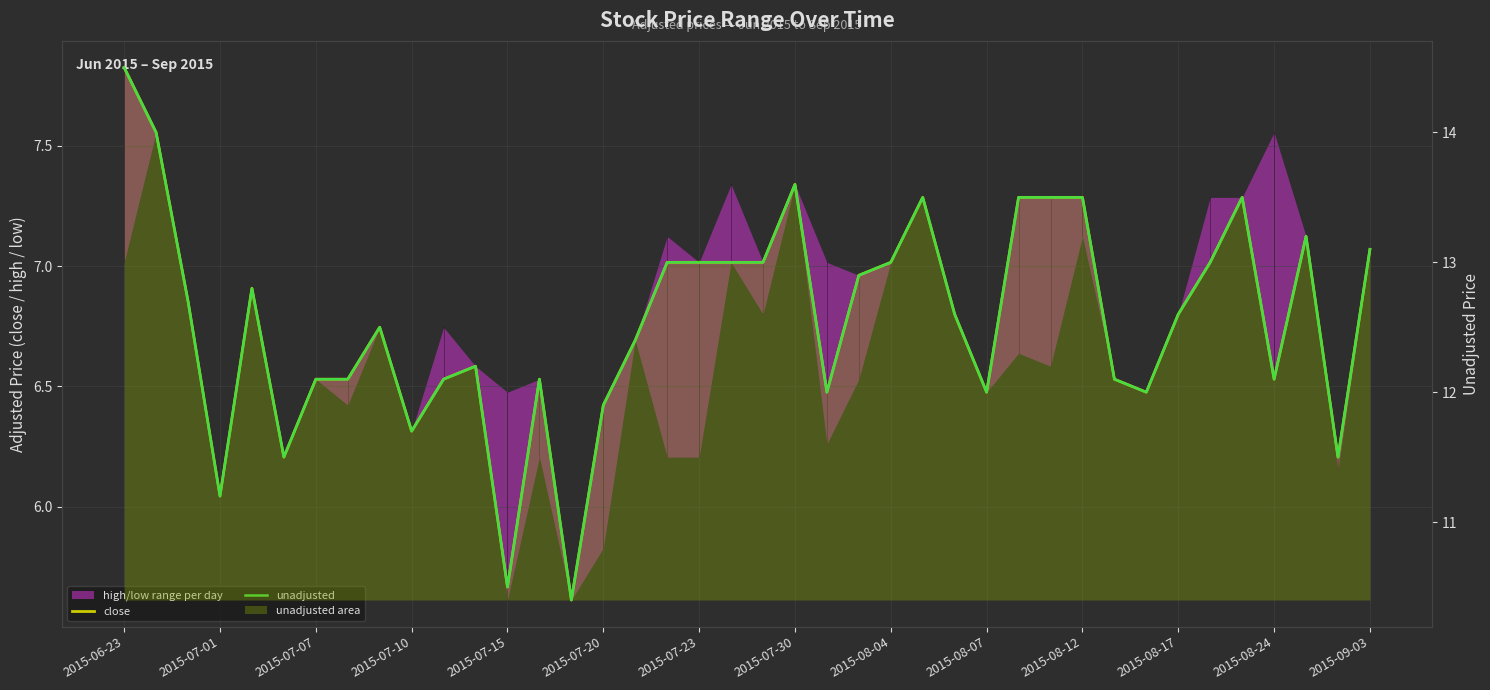

True or false: unadjusted and close cross at least once.

False